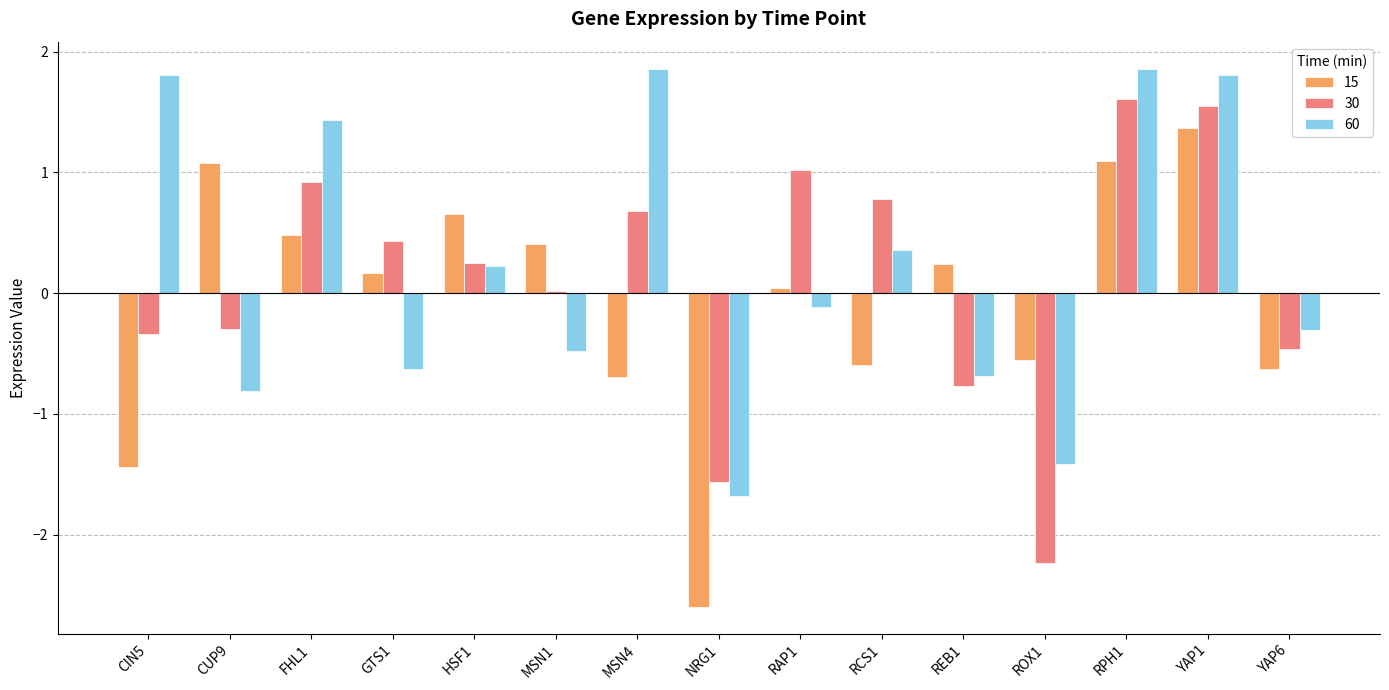

The value of 15 at MSN1 is 0.4. True or false?

True